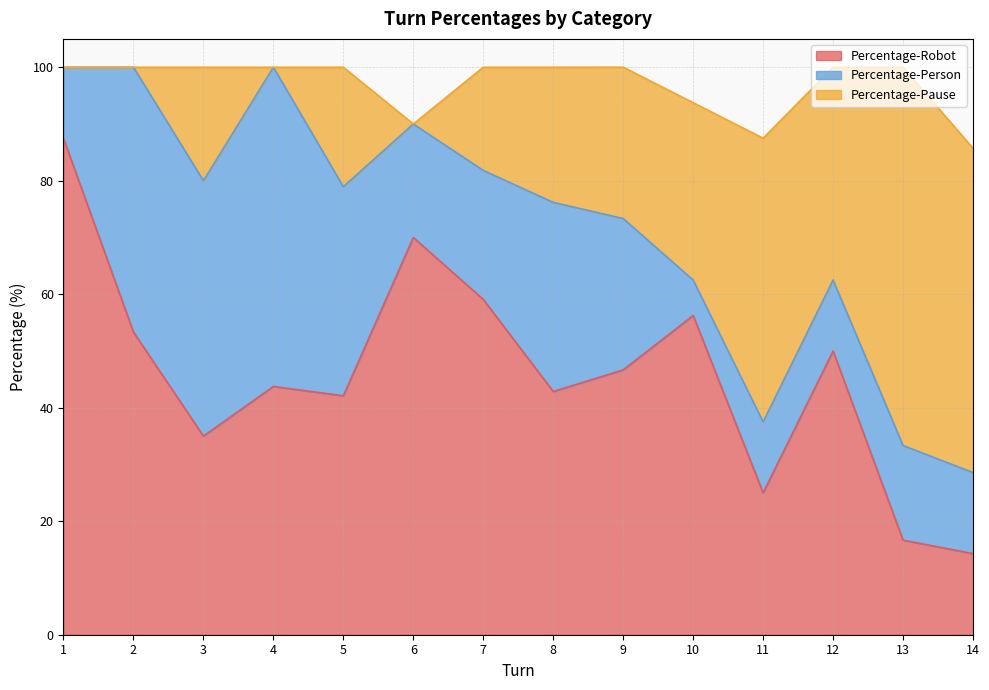

How many interior local peaks does the Percentage-Pause series have?

4